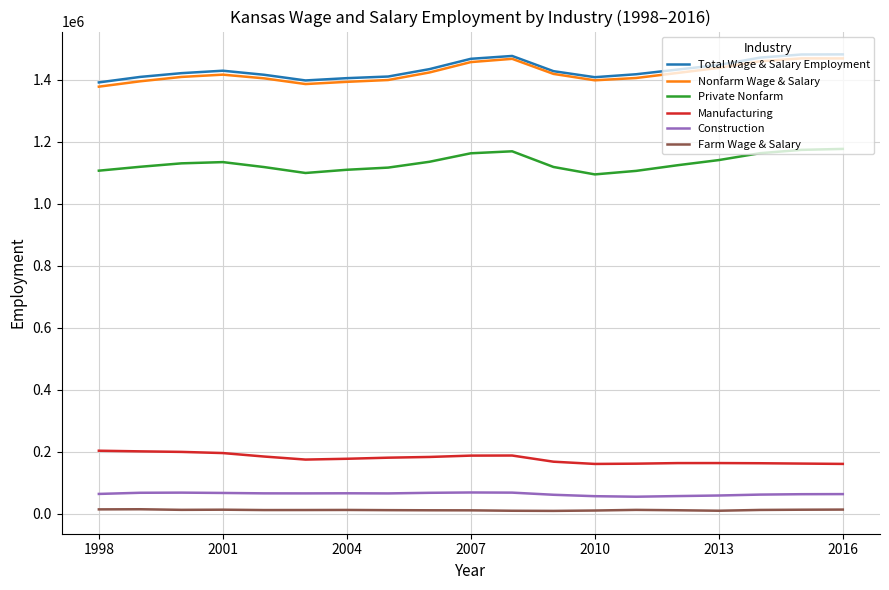

What is the minimum value for Nonfarm Wage & Salary?

1378211